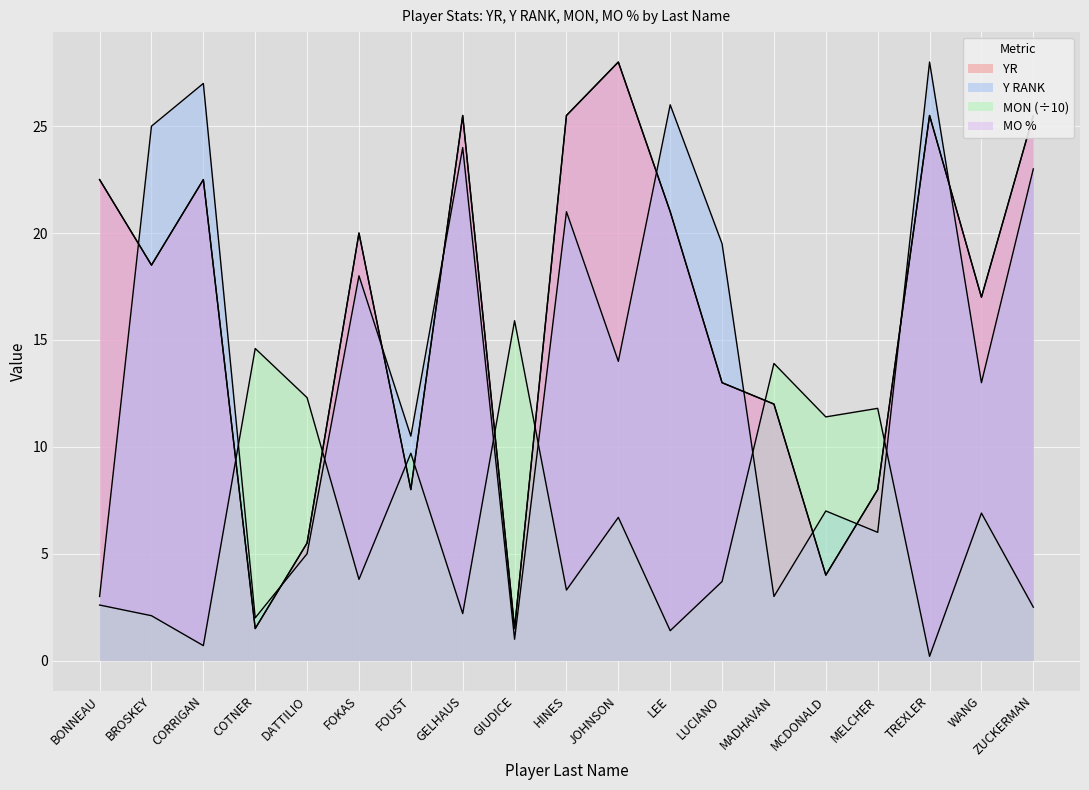

In Y RANK, how many points are lower than both neighbors (excluding endpoints)?

7